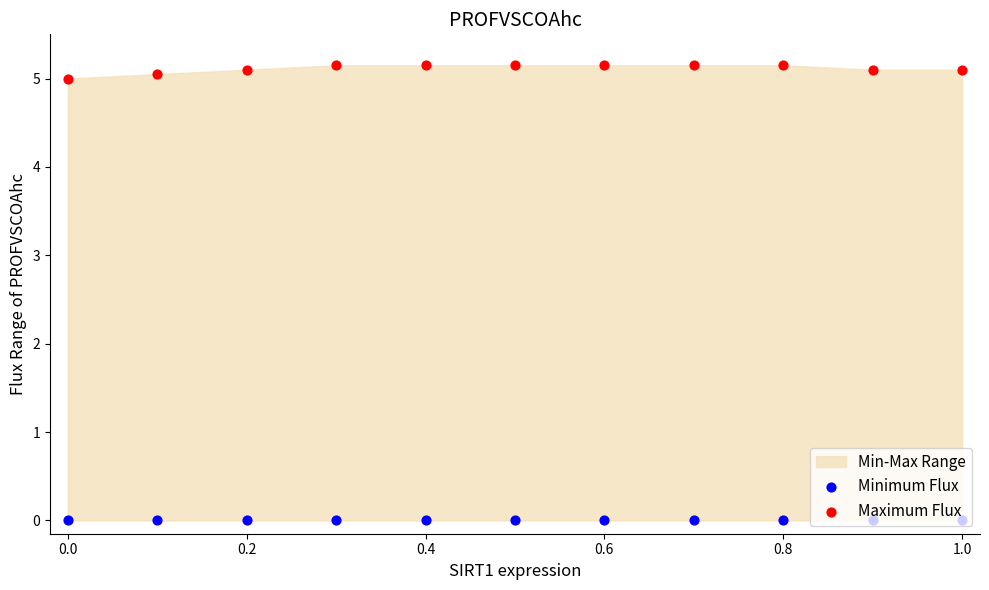

Which series has the largest Y range (max minus min)?

Maximum Flux